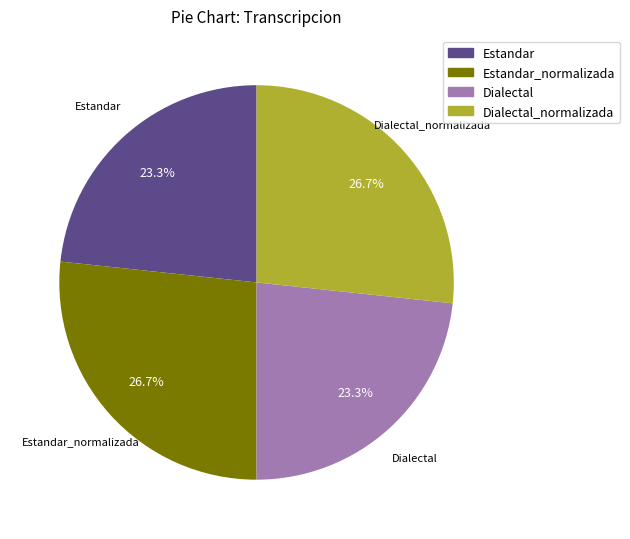

Is there any slice that represents more than half of the pie?

No